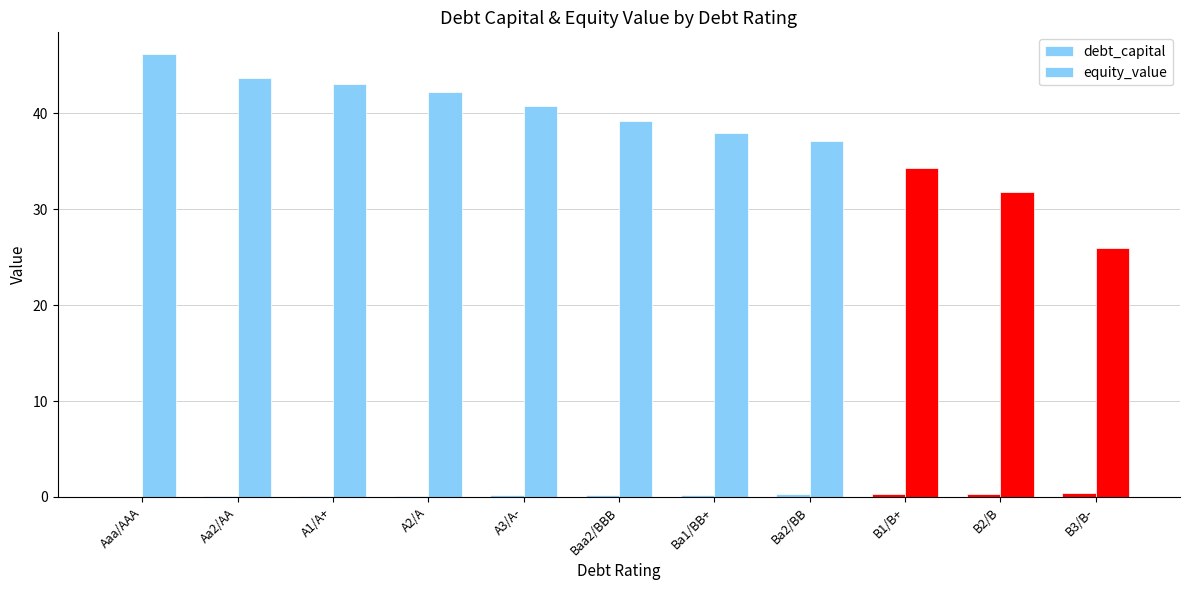

What is the difference between the second highest and second lowest values in the debt_capital series?

0.2